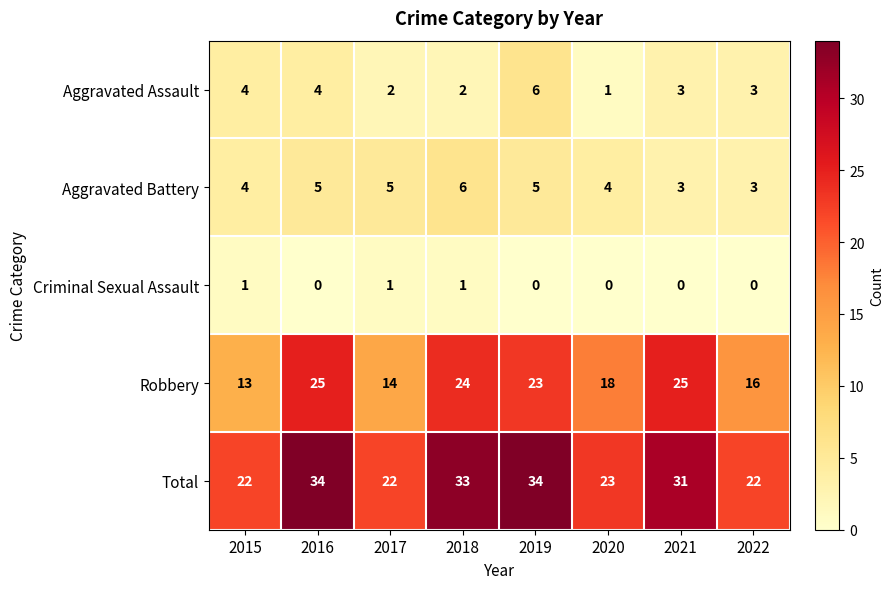

At how many categories does at least one series exceed 7?

8